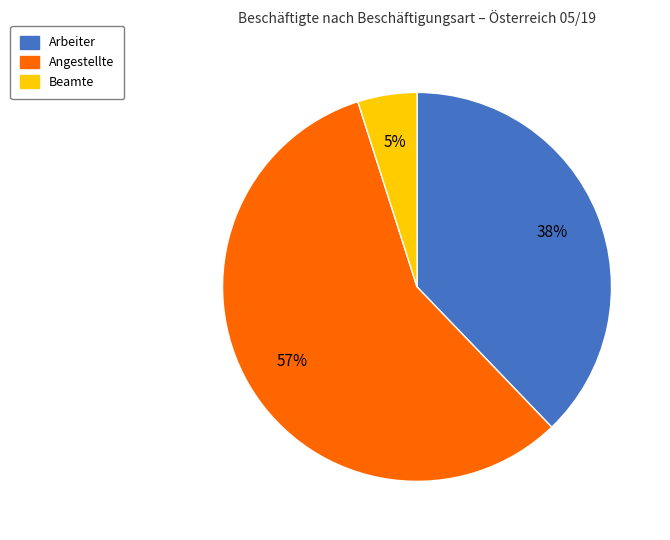

How many slices are in this pie chart?

3